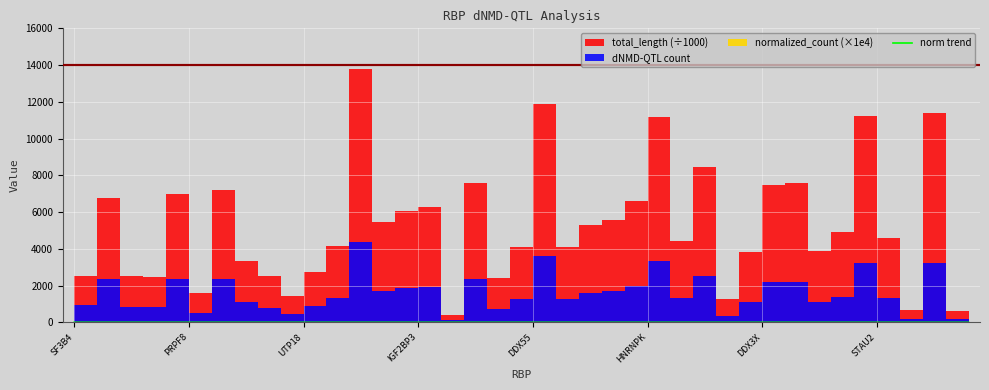

What is the change in value from 13 to 17?

-0.1